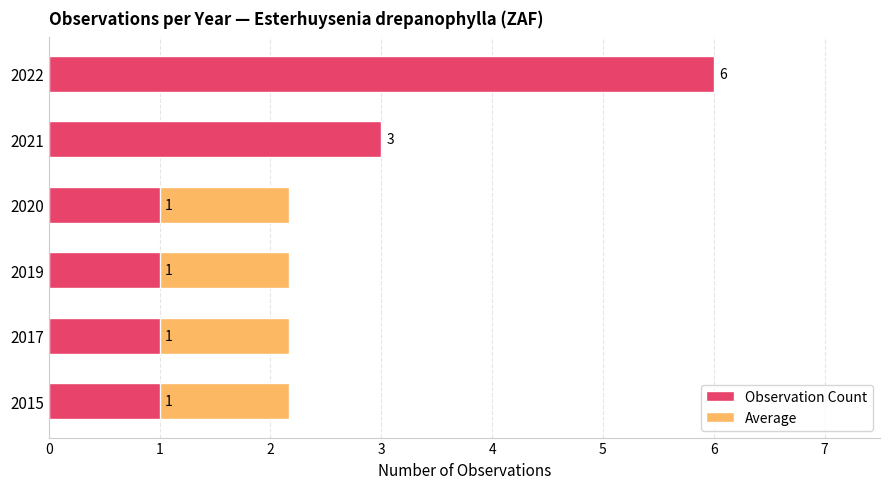

What is the value of the 5th bar from the left?

3